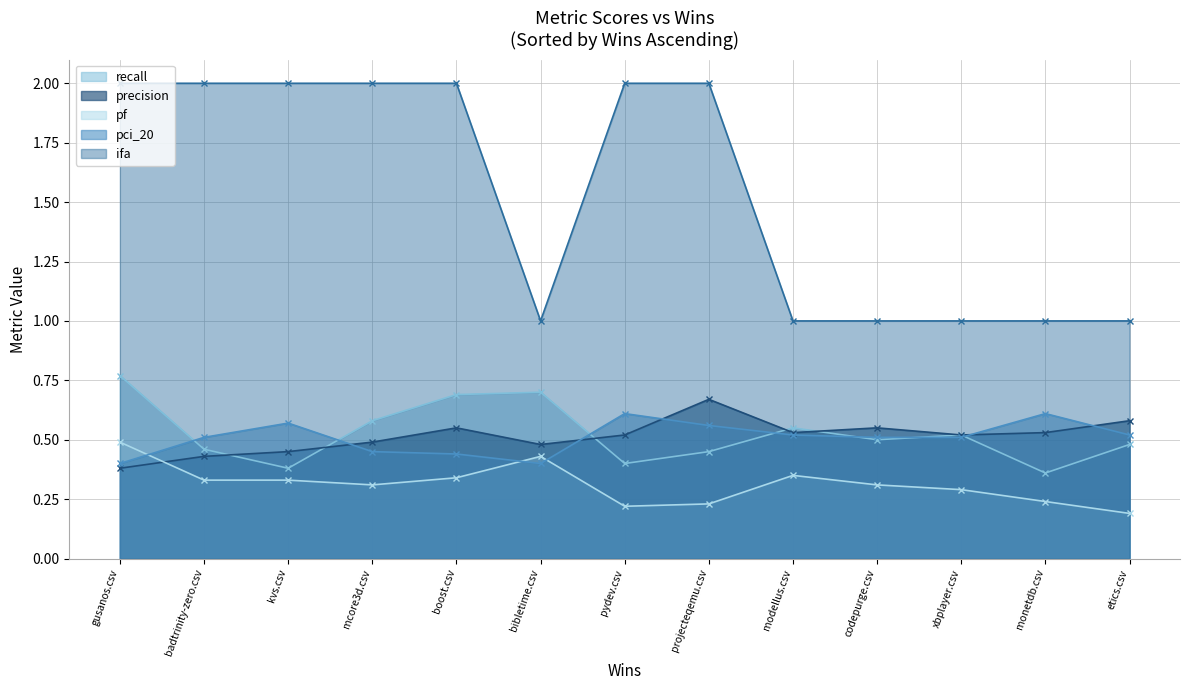

What is the value of the ifa point at the 8th from the left?

2.0